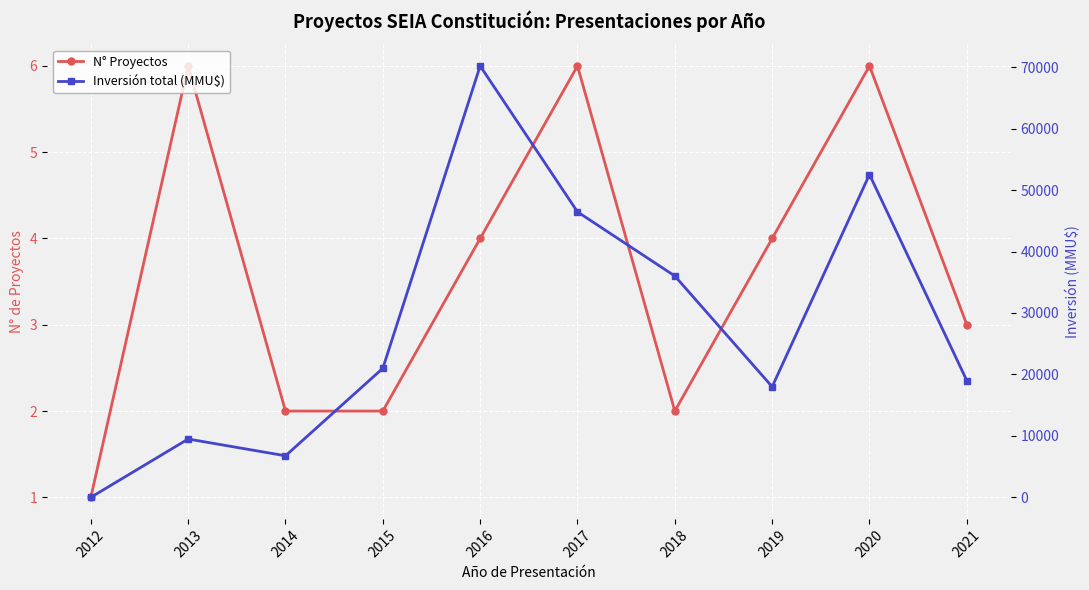

What is the value of the Inversión total (MMU$) point at the 2nd from the left?

9490